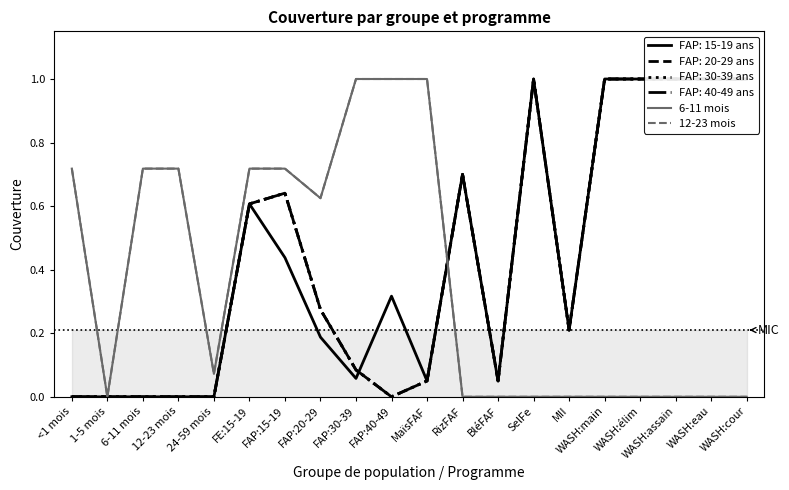

The value of 12-23 mois at 1-5 mois is 0.5. True or false?

False